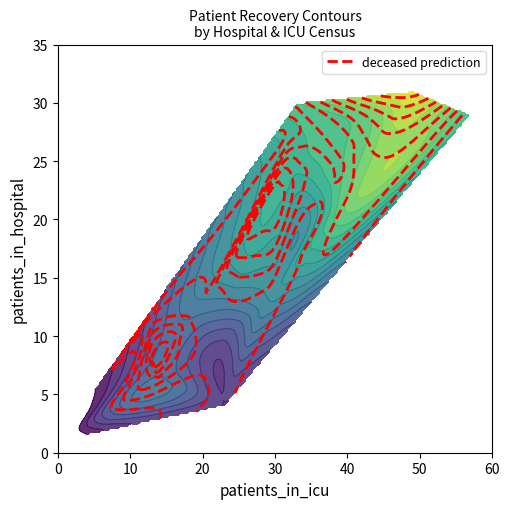

Is the value of 1 at 8 greater than the value of 3 at 5?

No